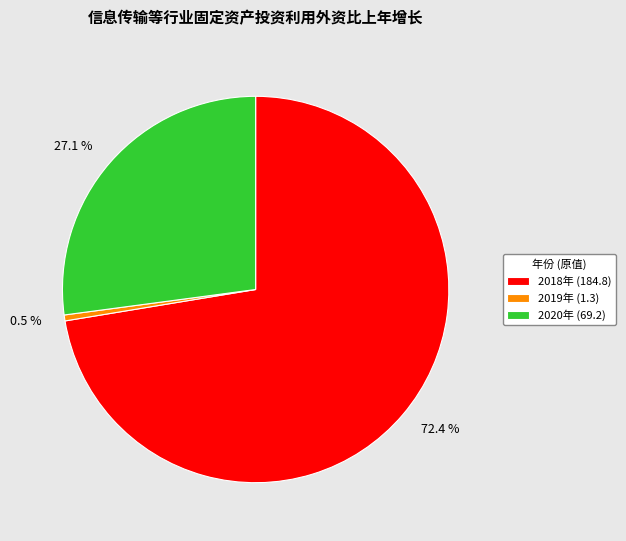

Which has a higher value, 2018年 or 2019年?

2018年